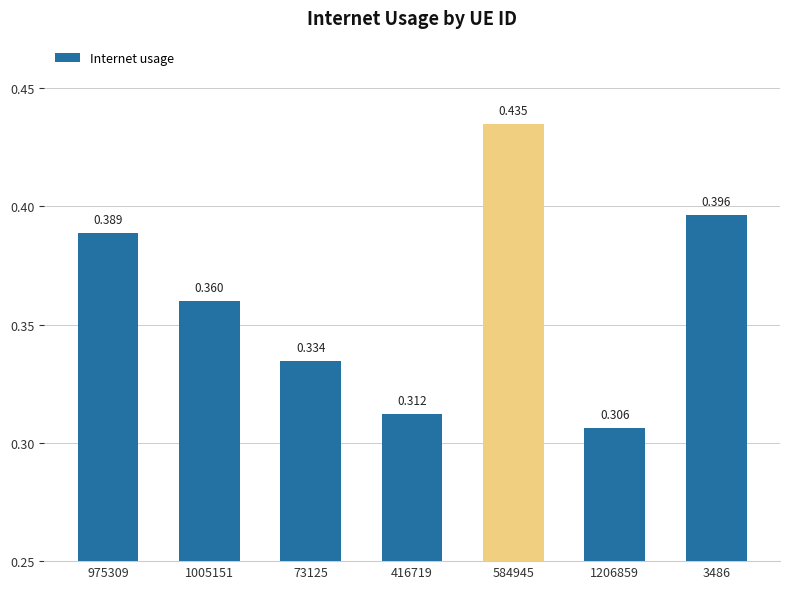

Count the number of data series in this chart.

1